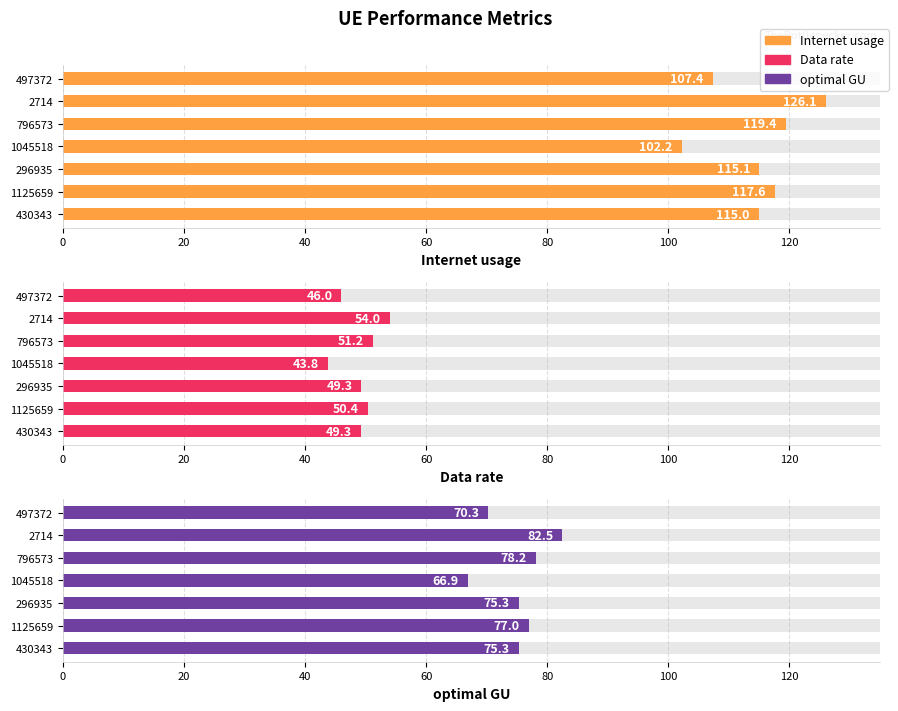

True or false: Data rate has a value of 24.9 at 1125659.

False